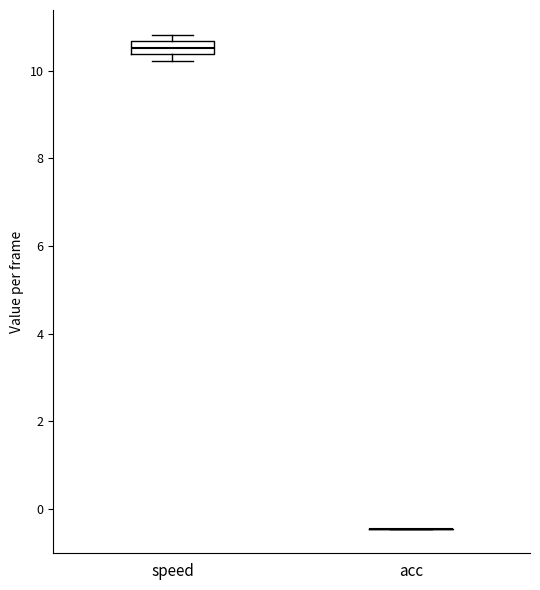

Reading left to right, read every box against the y-axis: the position of its median line, the range the box covers, and the ends of its whiskers. The values are not printed on the chart, so give them approximately, as read against the axis.

speed: median 10.6 (inside the box), box 10.4 to 10.6, whiskers 10.2 to 10.8
acc: box collapsed to a line at -0.4, whiskers -0.4 to -0.4